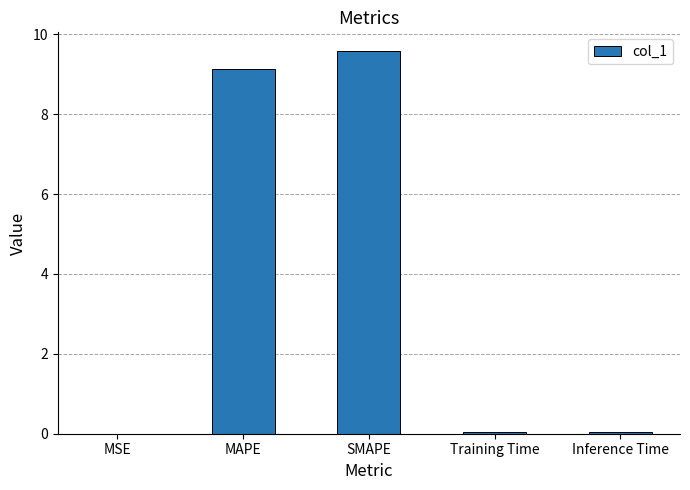

Which has a higher value, SMAPE or MSE?

SMAPE